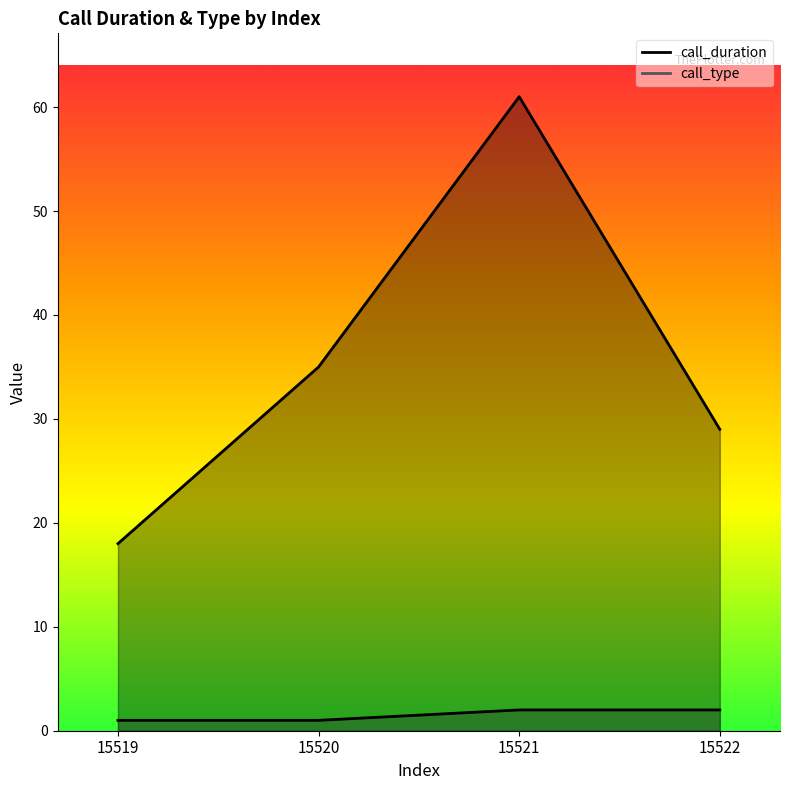

What is the greatest value displayed?

61